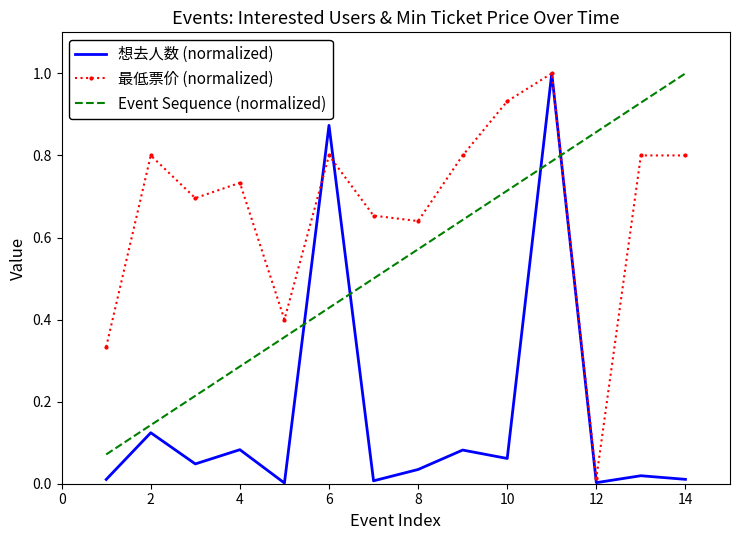

After their last crossing, which series has the higher values: 想去人数 (normalized) or Event Sequence (normalized)?

Event Sequence (normalized)